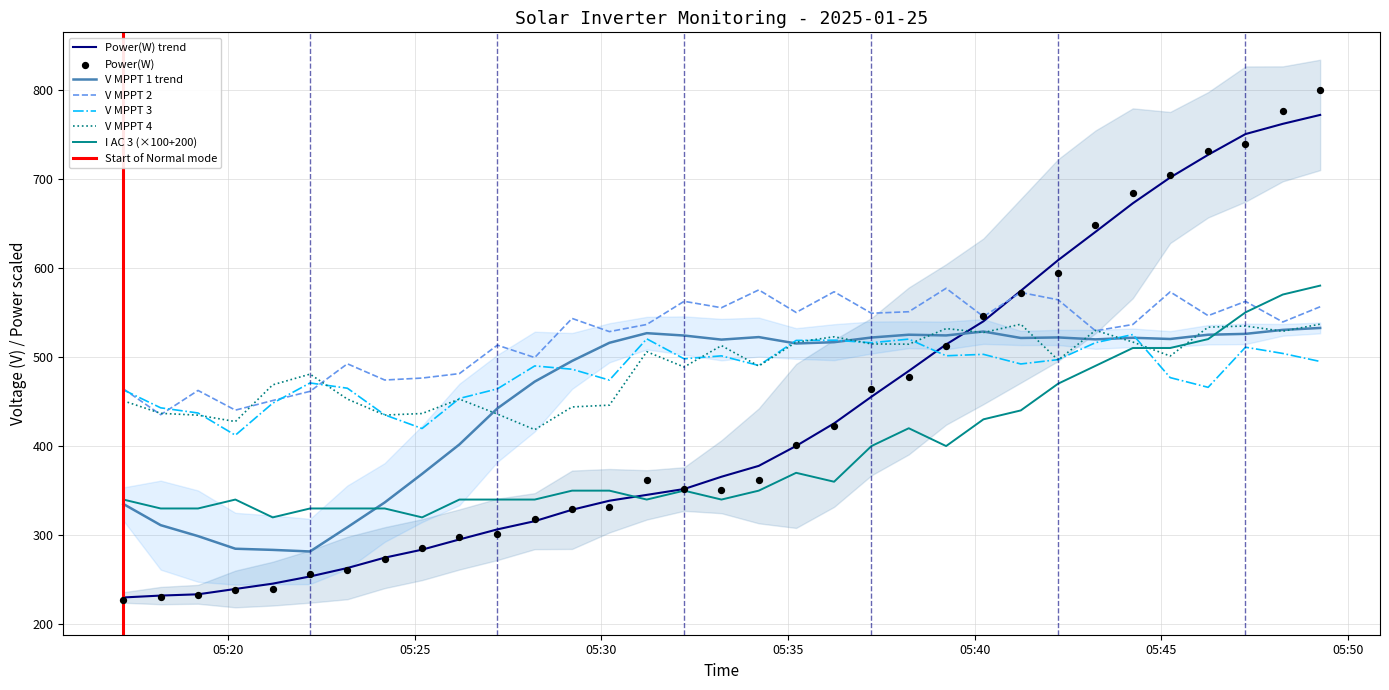

At how many categories does at least one series exceed 547?

17